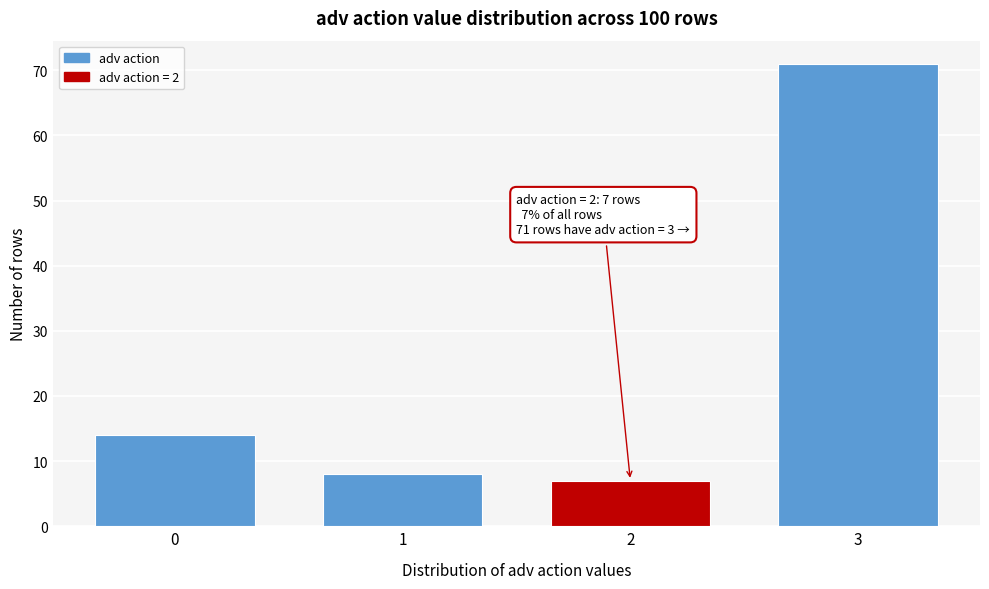

Reading right to left, list all the values displayed in this chart.

3=71	2=7	1=8	0=14